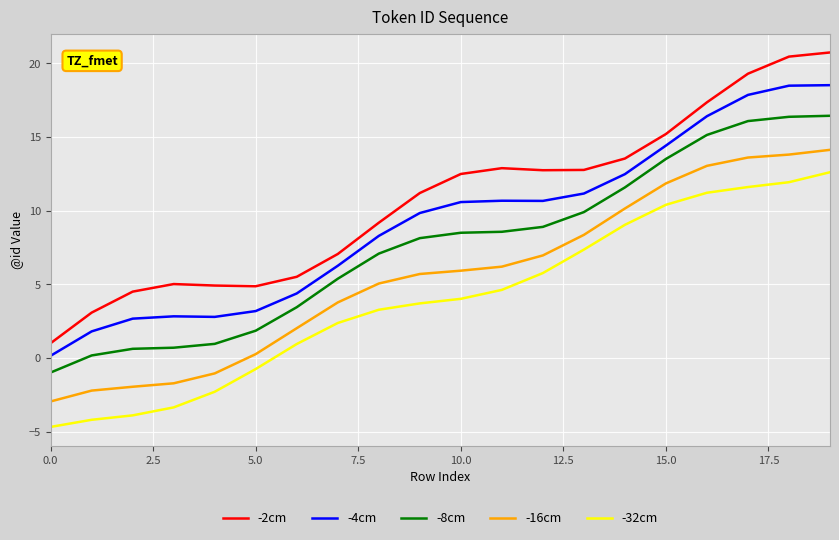

What is the maximum value shown in the chart?

20.7